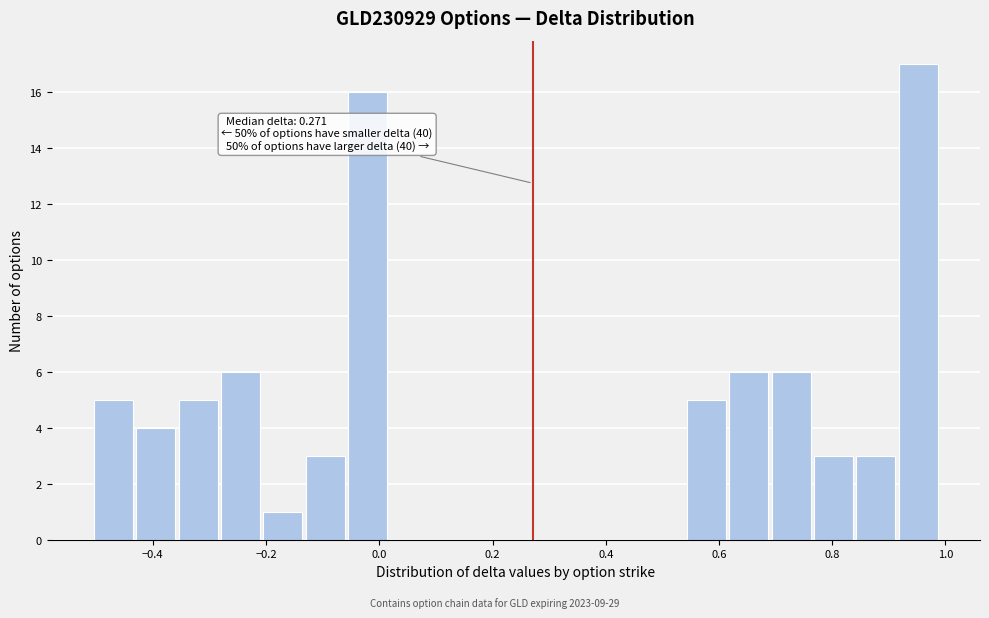

Around what value on the x-axis is the tallest bar? Give the approximate position of its centre, as read against the axis.

0.96